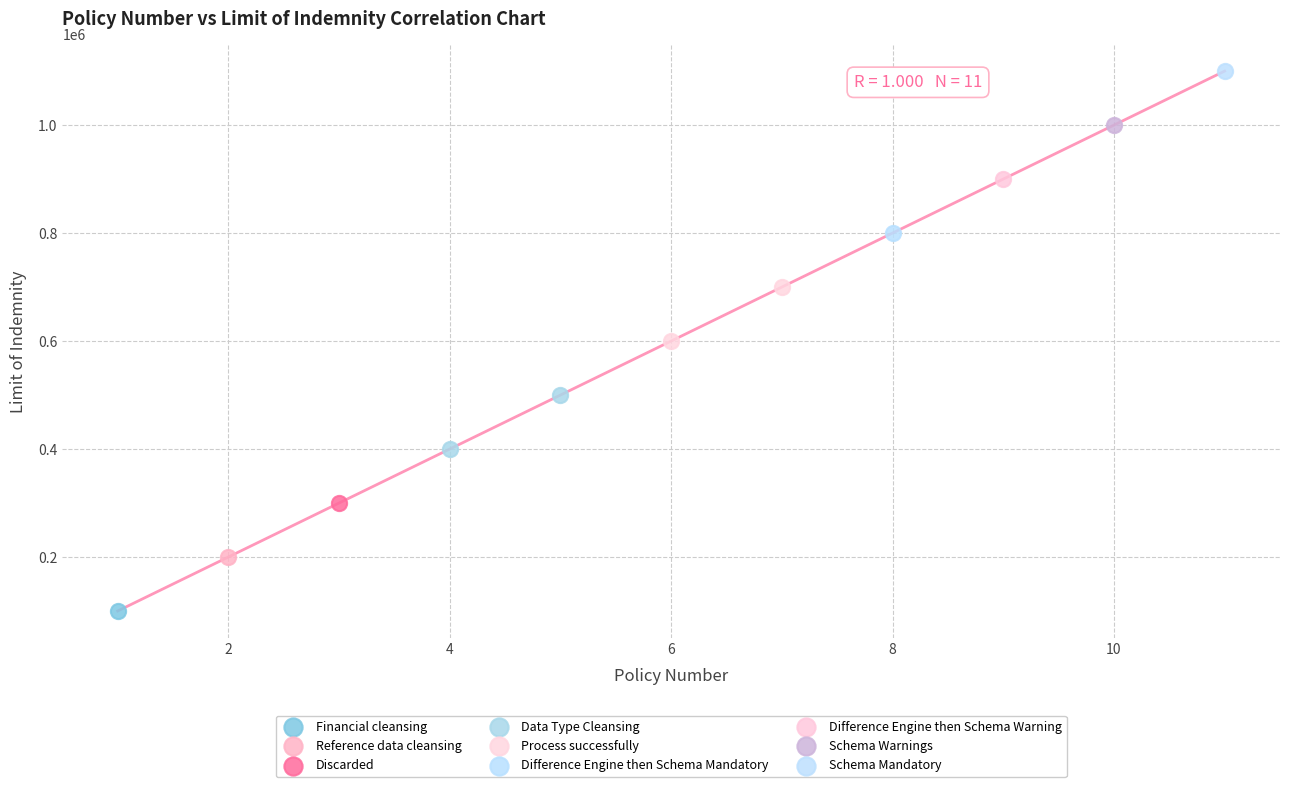

What are all the series names shown in the legend?

Financial cleansing, Reference data cleansing, Discarded, Data Type Cleansing, Process successfully, Difference Engine then Schema Mandatory, Difference Engine then Schema Warning, Schema Warnings, Schema Mandatory